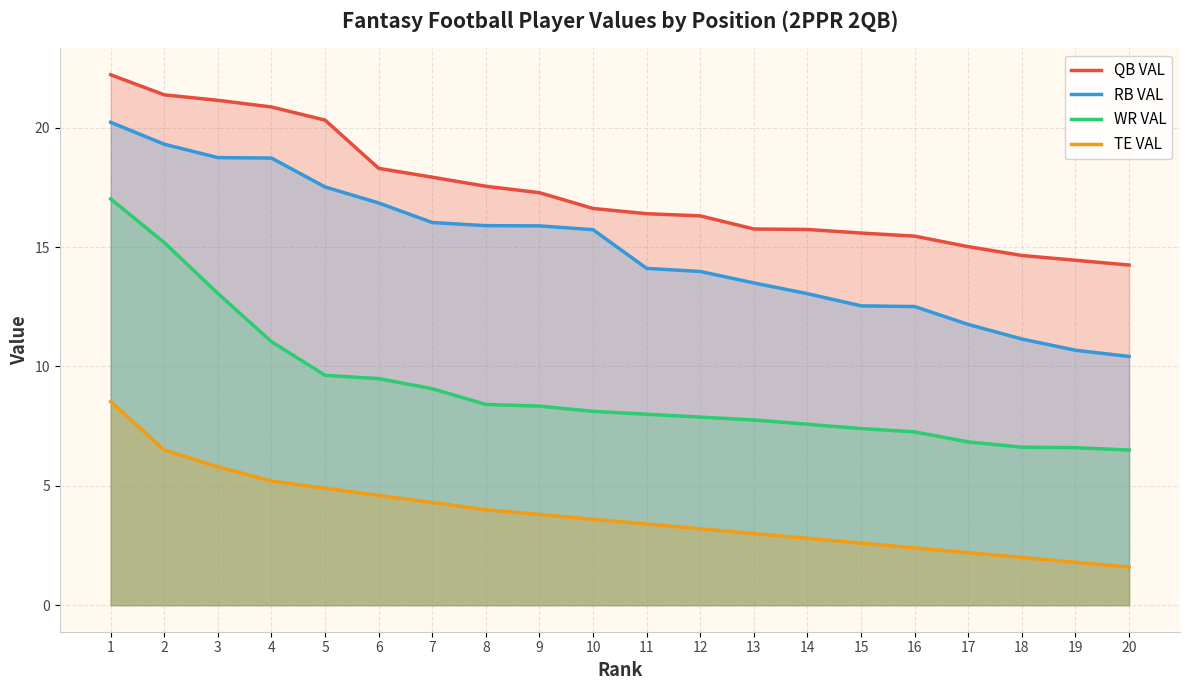

Where does the RB VAL series first go above 15?

1